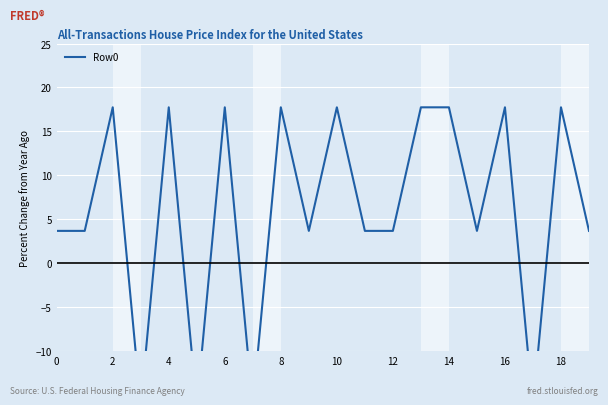

What is the greatest value displayed?

17.7